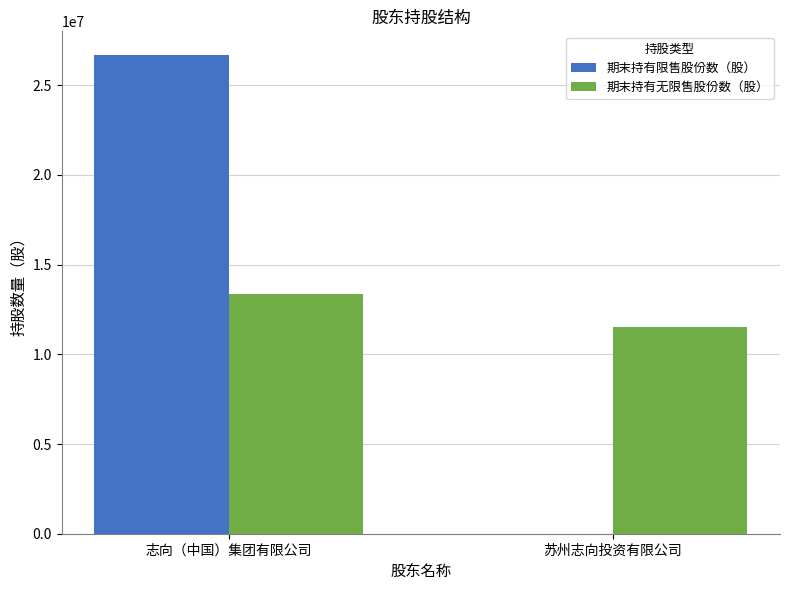

What is the sum of all 期末持有无限售股份数（股） values?

24853333